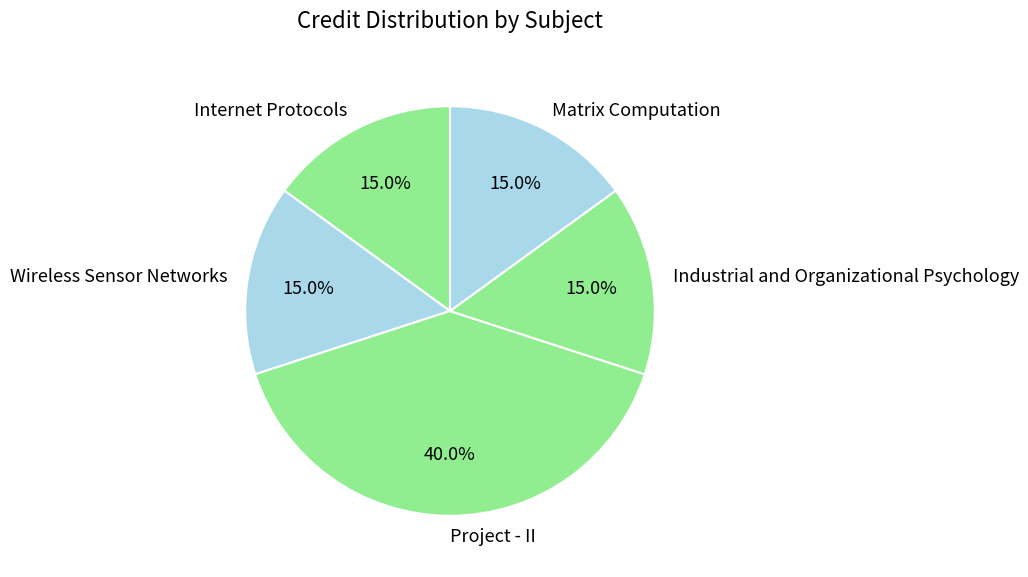

Is Matrix Computation the majority of the pie?

No